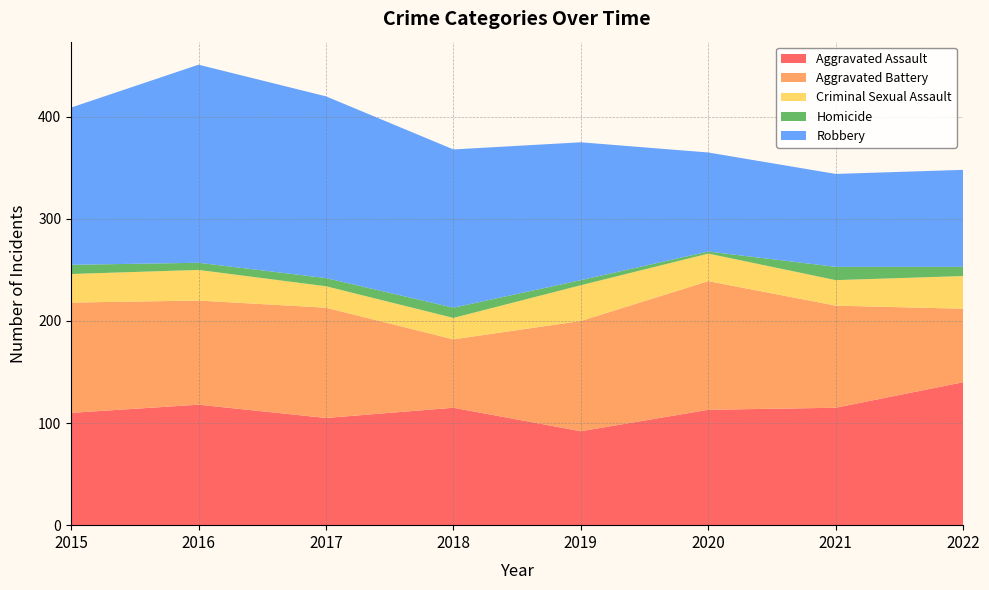

Reading right to left, extract all data points from this chart.

Aggravated Assault: 140	115	113	92	115	105	118	110
Aggravated Battery: 72	100	126	108	67	108	102	108
Criminal Sexual Assault: 32	25	27	35	21	21	30	28
Homicide: 9	13	2	5	10	8	7	9
Robbery: 95	91	97	135	155	178	194	154